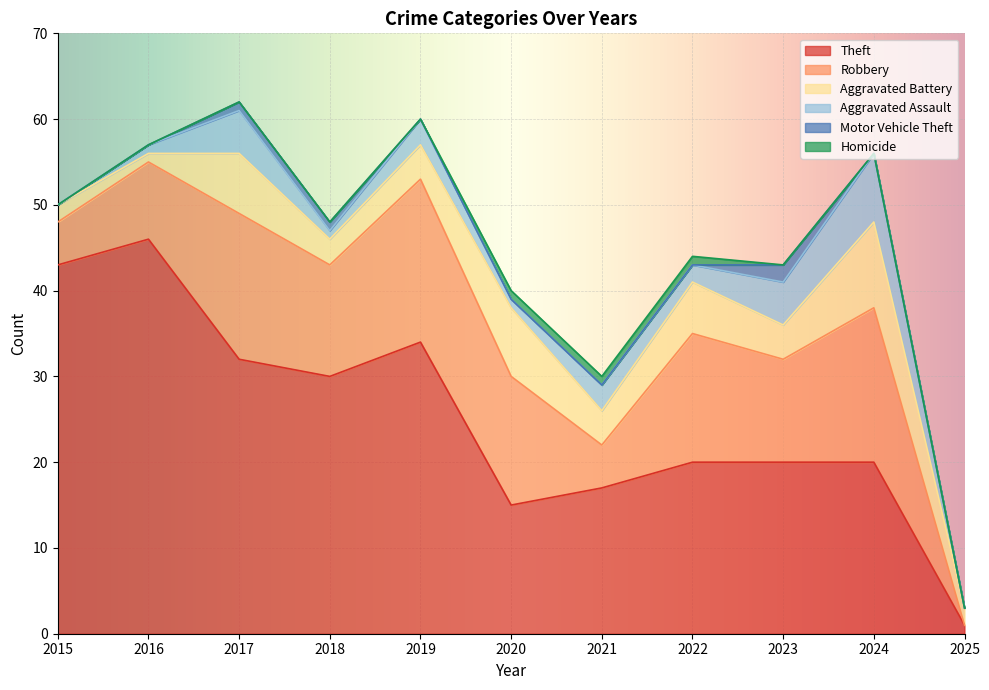

Reading right to left, what are all the values shown in this chart?

Theft: 1	20	20	20	17	15	34	30	32	46	43
Robbery: 0	18	12	15	5	15	19	13	17	9	5
Aggravated Battery: 2	10	4	6	4	8	4	3	7	1	2
Aggravated Assault: 0	8	5	2	3	1	3	1	5	1	0
Motor Vehicle Theft: 0	0	2	0	0	0	0	1	1	0	0
Homicide: 0	0	0	1	1	1	0	0	0	0	0